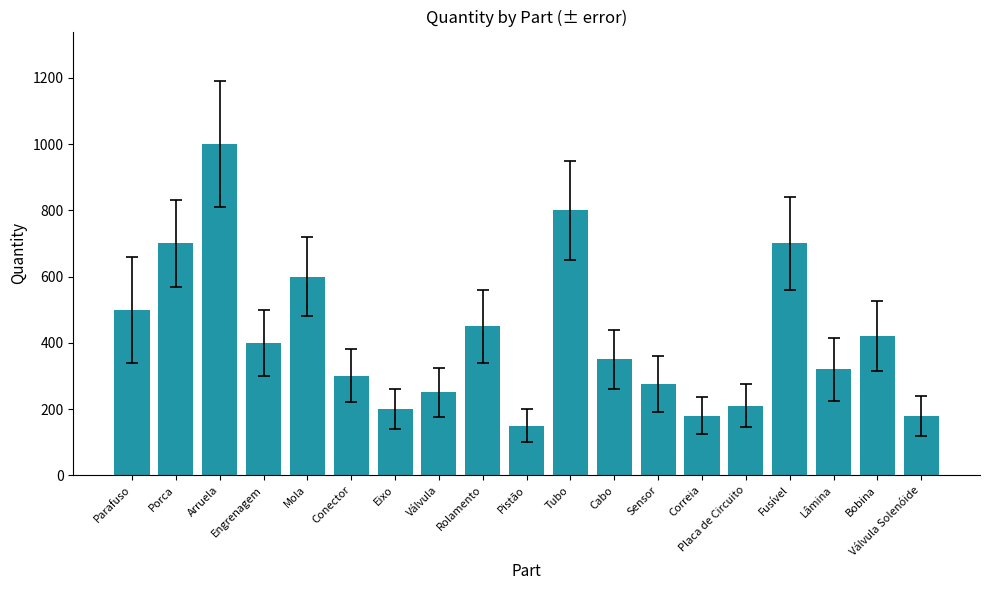

Which label corresponds to the largest value in the chart?

Arruela